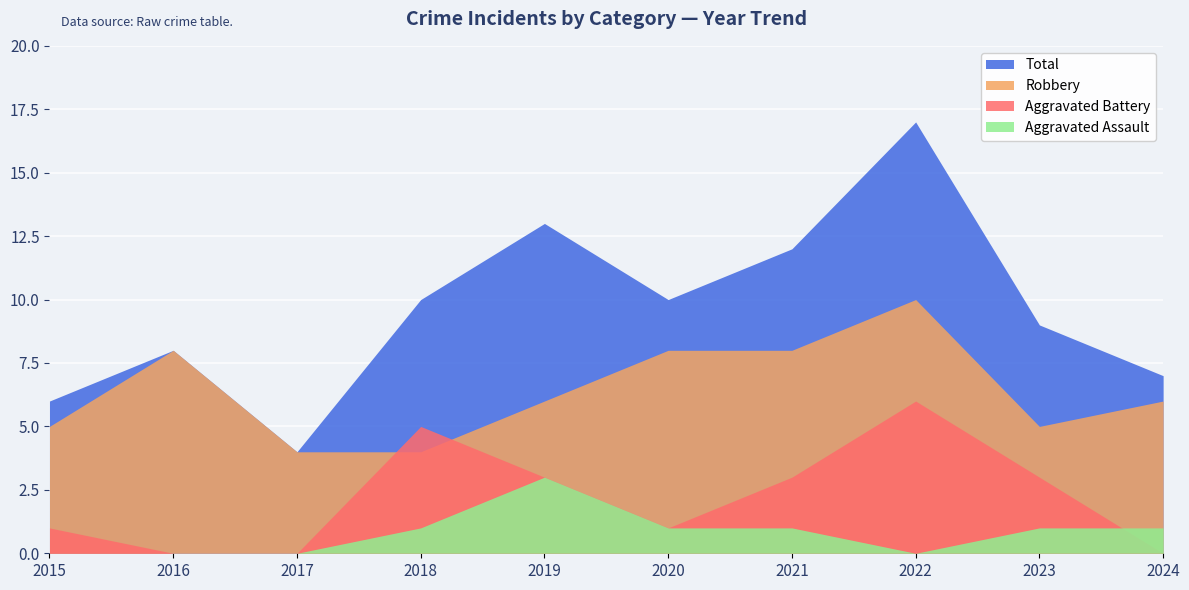

Which series changed the most between 2018 and 2022?

Total